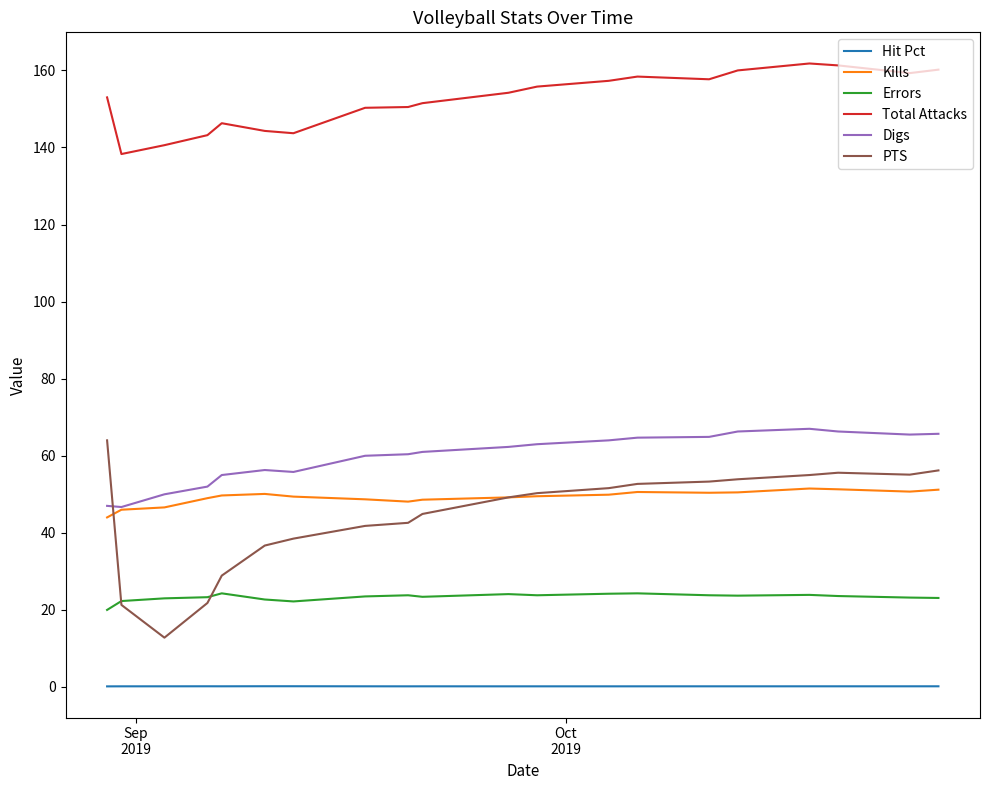

What is the highest value of the Errors series?

24.3